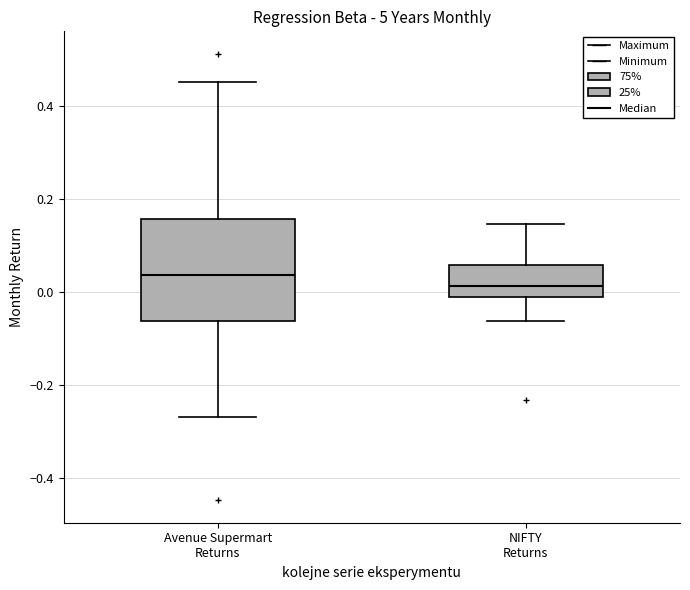

Where does the median line of the box for NIFTY Returns sit on the y-axis? The values are not printed on the chart, so give them approximately, as read against the axis.

0.02